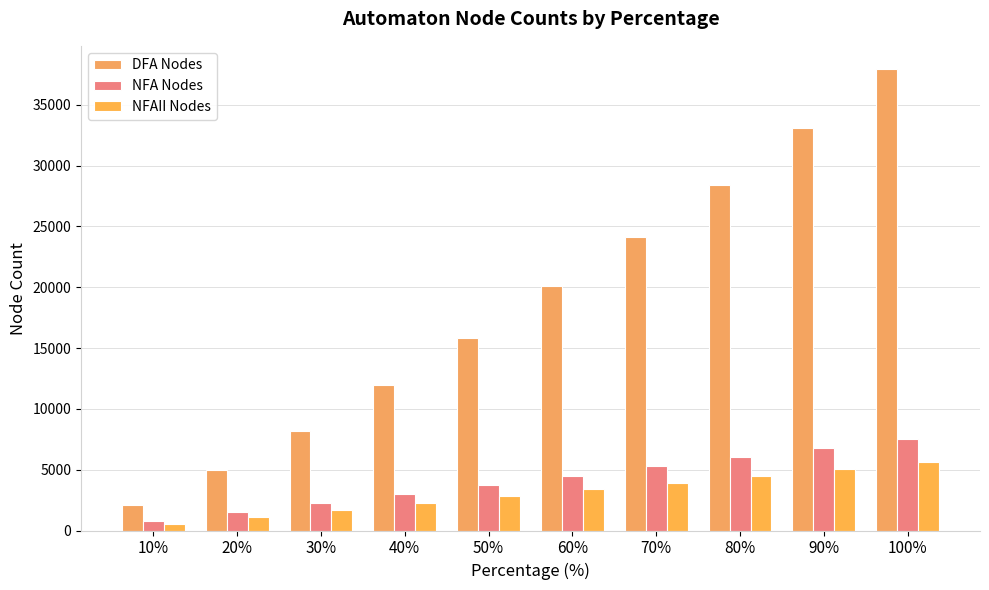

Which category has the highest value across all series?

100%